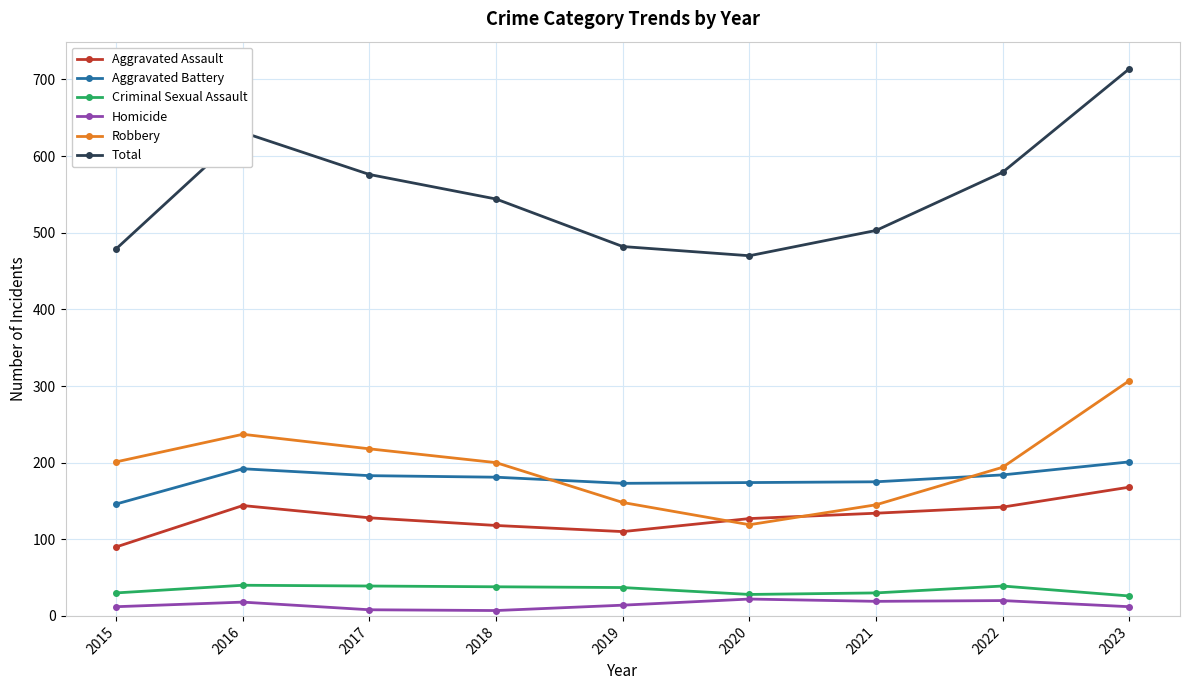

In Aggravated Battery, how many points are lower than both neighbors (excluding endpoints)?

1